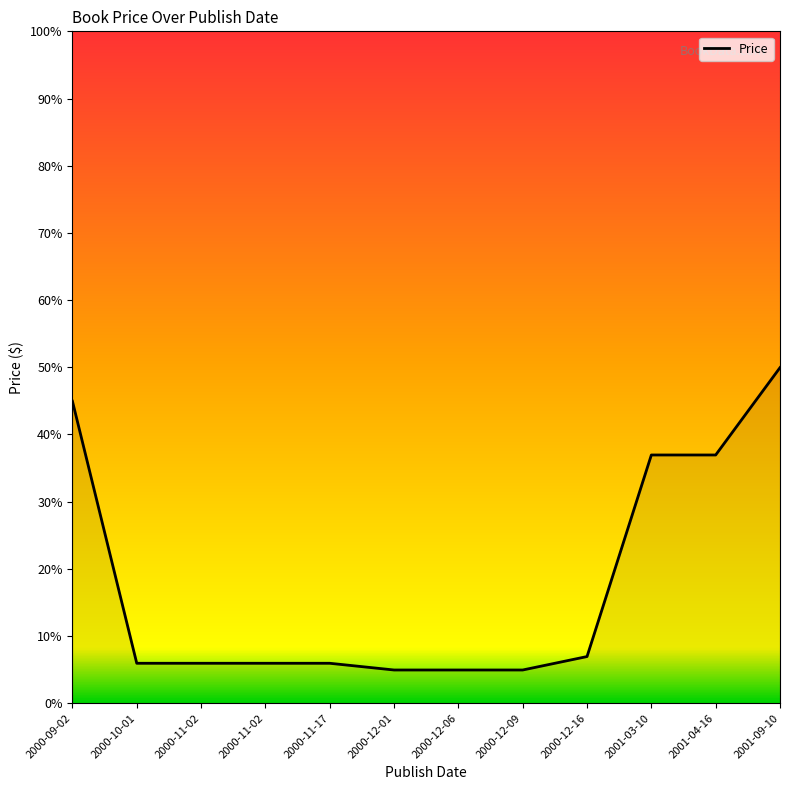

Count the number of data series in this chart.

1